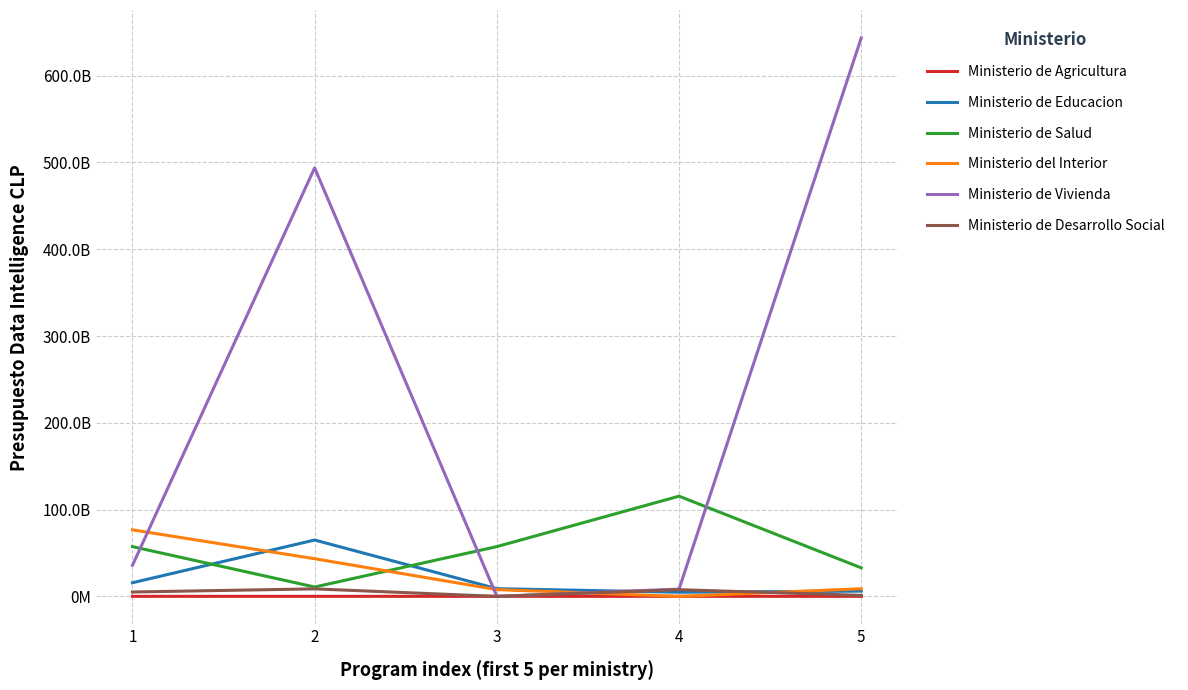

What are all the series names shown in the legend?

Ministerio de Agricultura, Ministerio de Educacion, Ministerio de Salud, Ministerio del Interior, Ministerio de Vivienda, Ministerio de Desarrollo Social